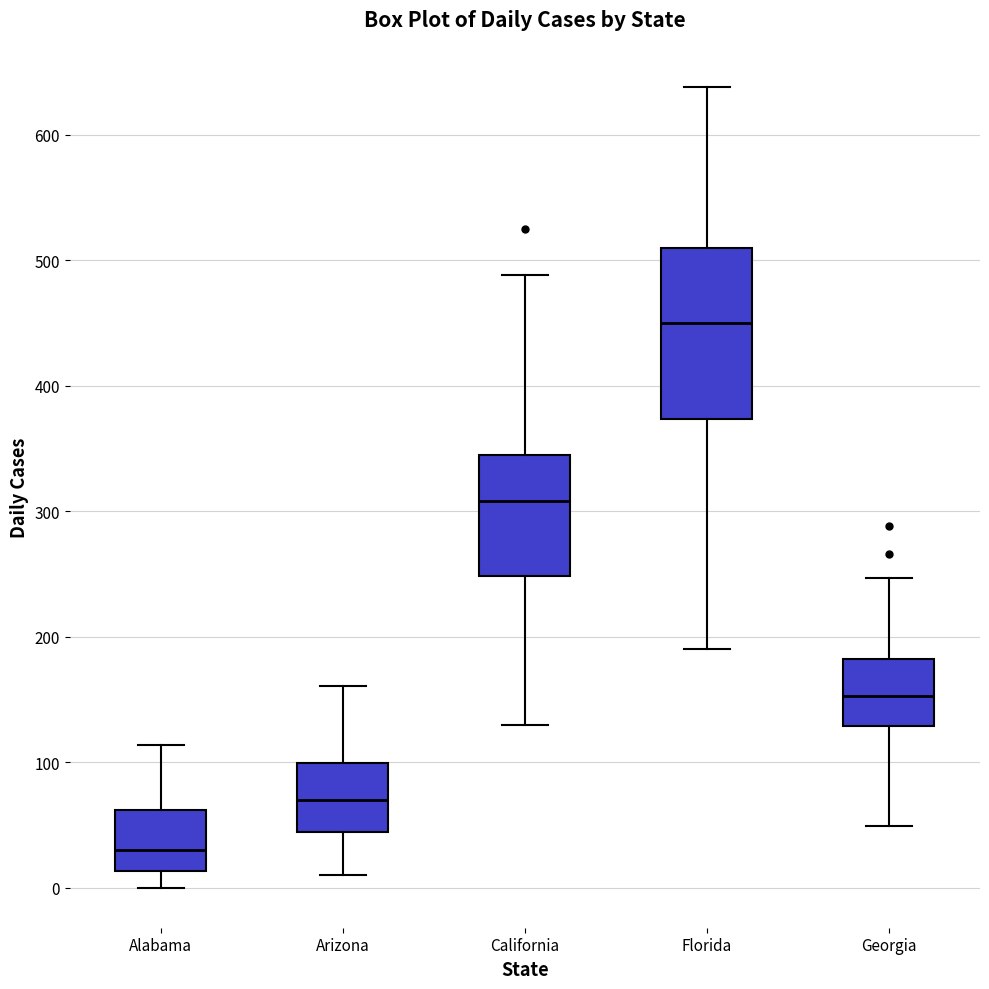

Reading left to right, transcribe this box plot: for each box, give where its median line is, the range the box spans, and where its two whiskers end, as read against the y-axis. The values are not printed on the chart, so give them approximately, as read against the axis.

Alabama: median 30, box 10 to 60, whiskers 0 to 110
Arizona: median 70, box 40 to 100, whiskers 10 to 160
California: median 310, box 250 to 340, whiskers 130 to 490
Florida: median 450, box 370 to 510, whiskers 190 to 640
Georgia: median 150, box 130 to 180, whiskers 50 to 250